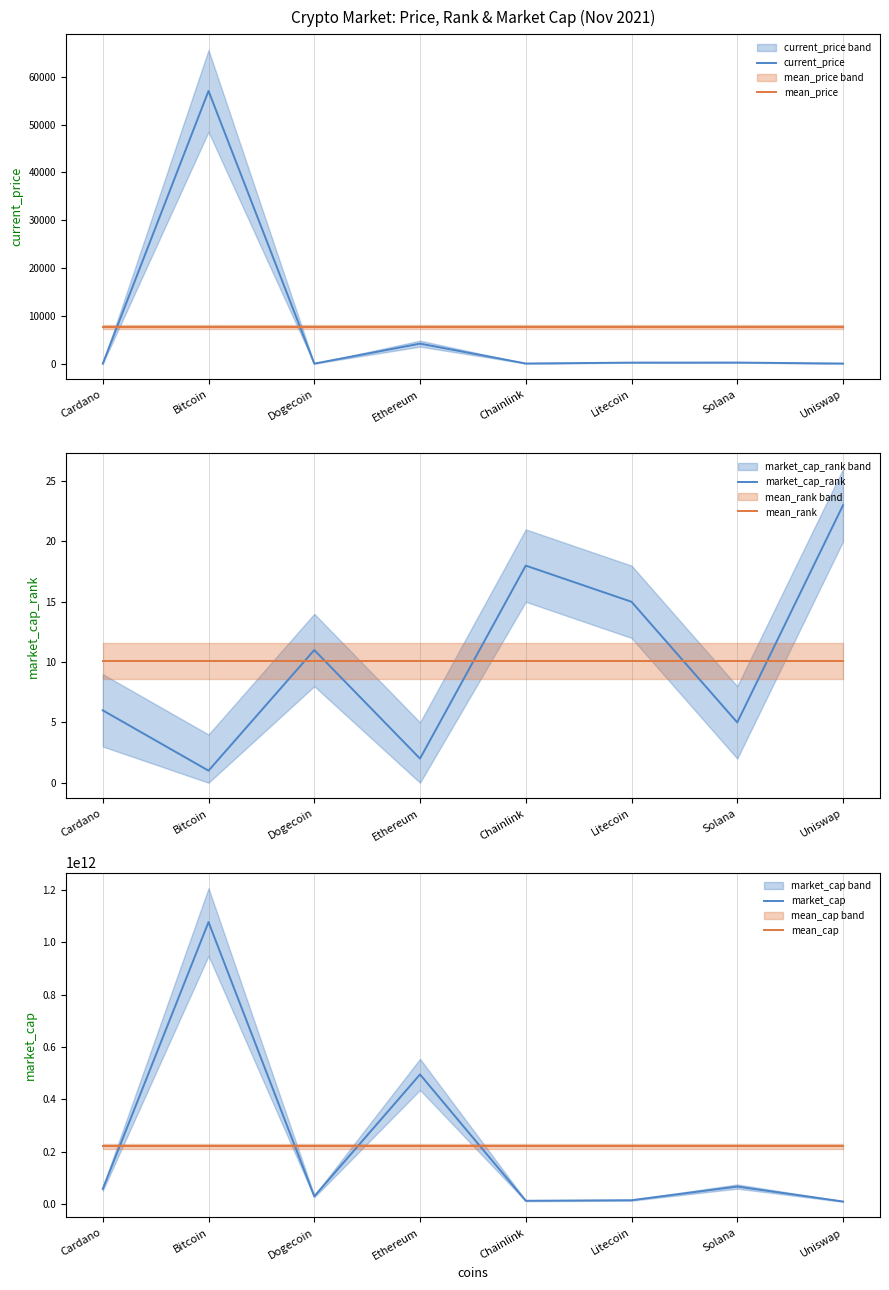

At which label is mean_price closest to 7713?

Cardano